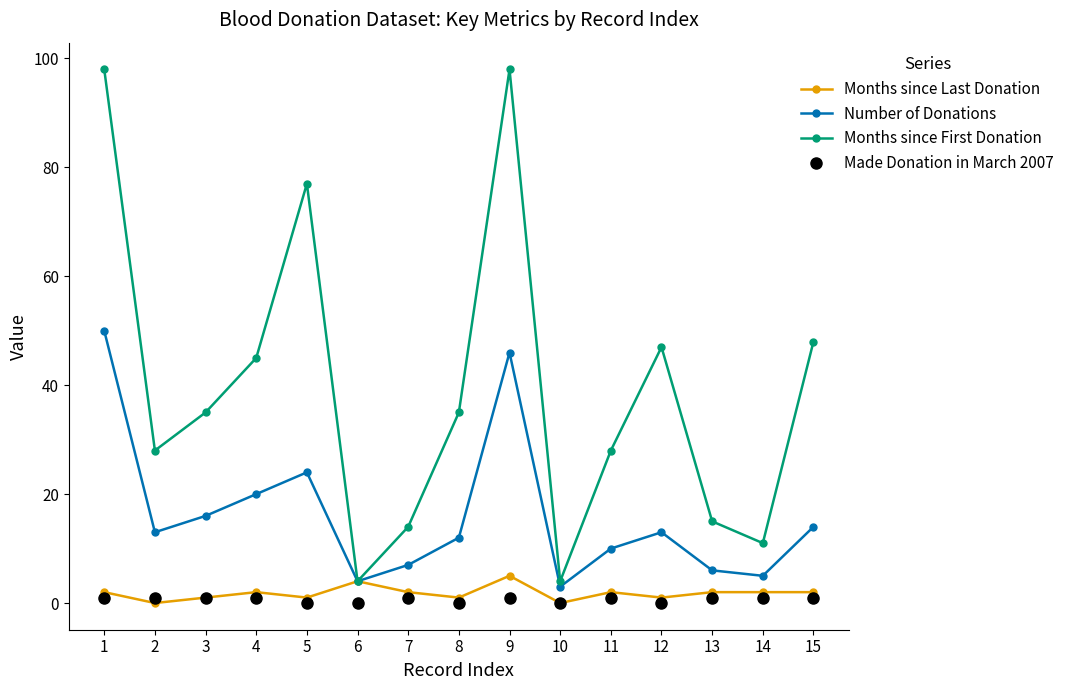

Count the number of data series in this chart.

4